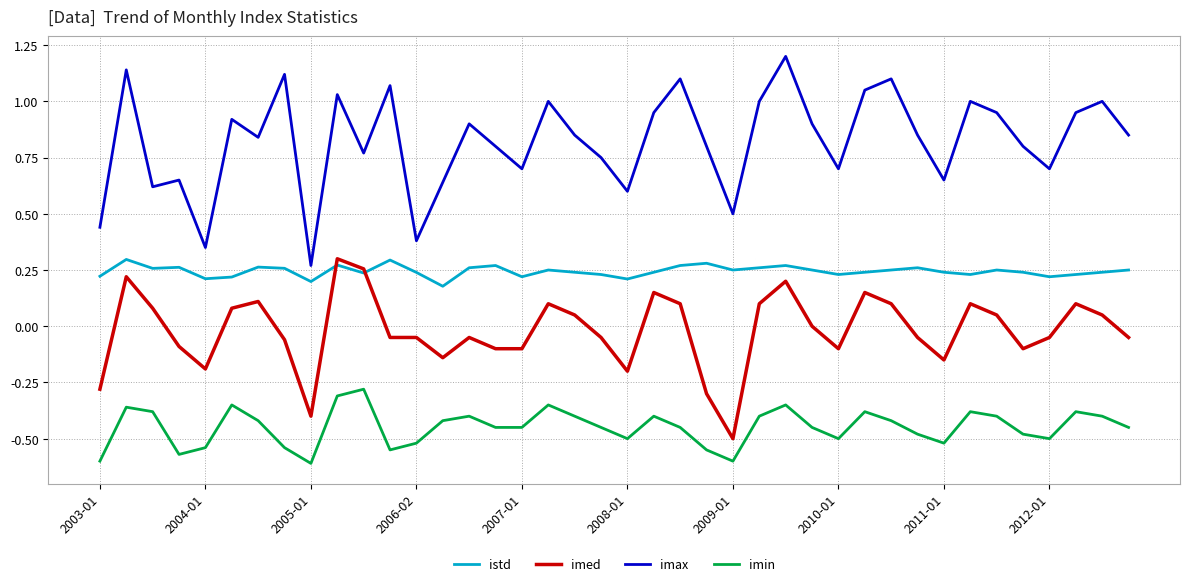

Which series has the largest total across all categories?

imax